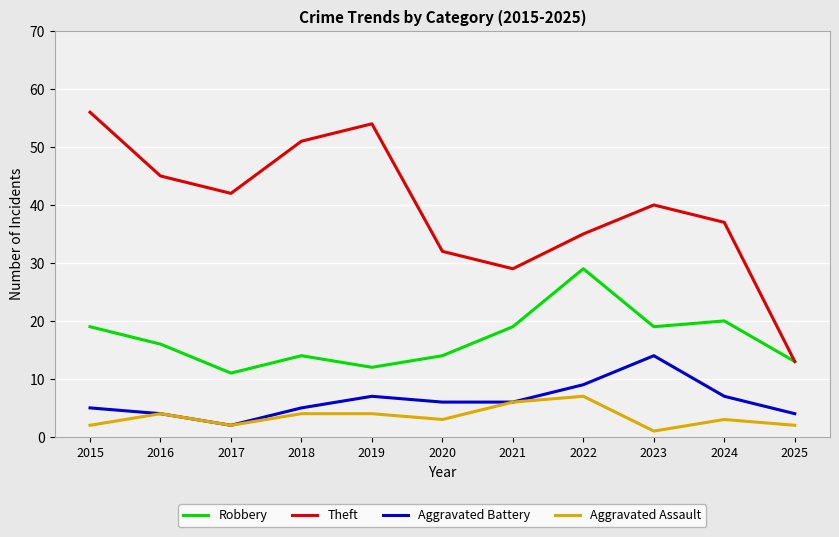

Which series changed the most between 2016 and 2025?

Theft